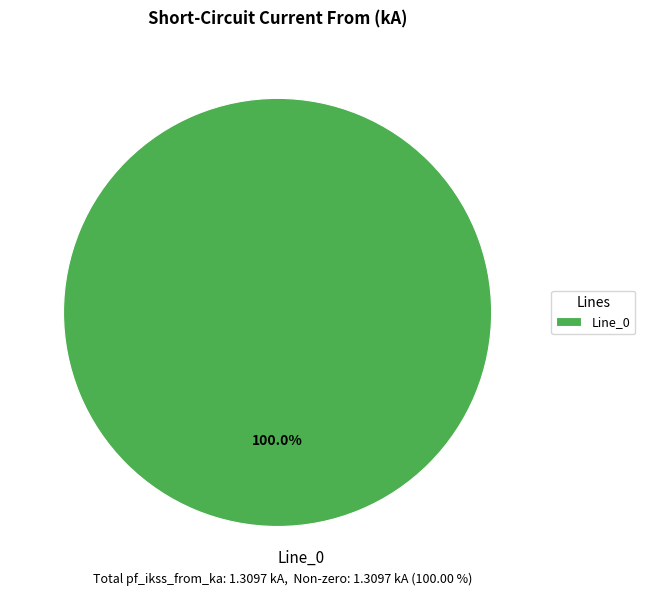

Does Line_0 represent more than half of the total?

Yes